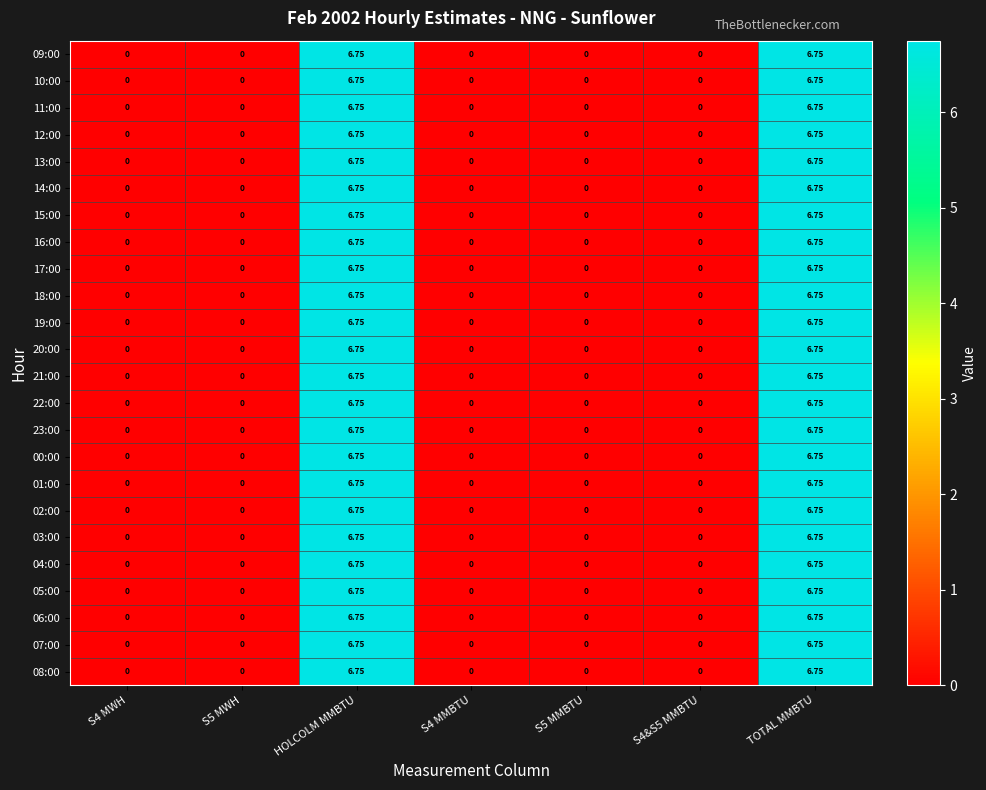

What is the maximum value shown in the chart?

6.8